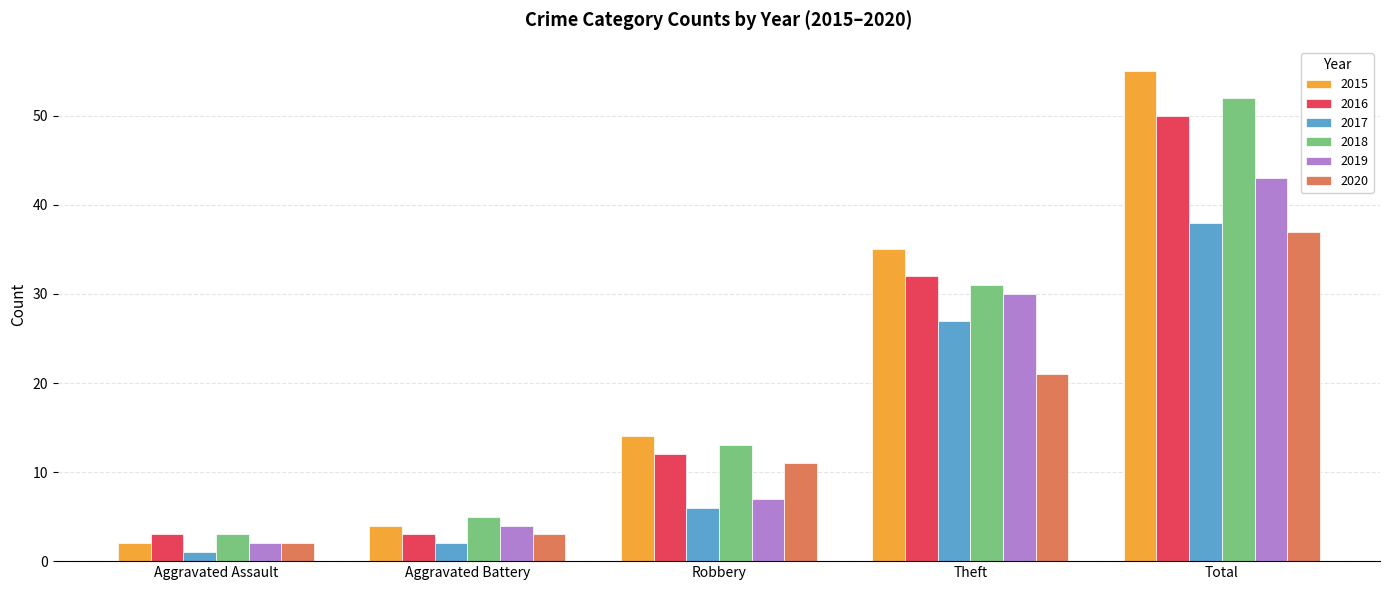

What is the label of the 4th bar from the right?

Aggravated Battery